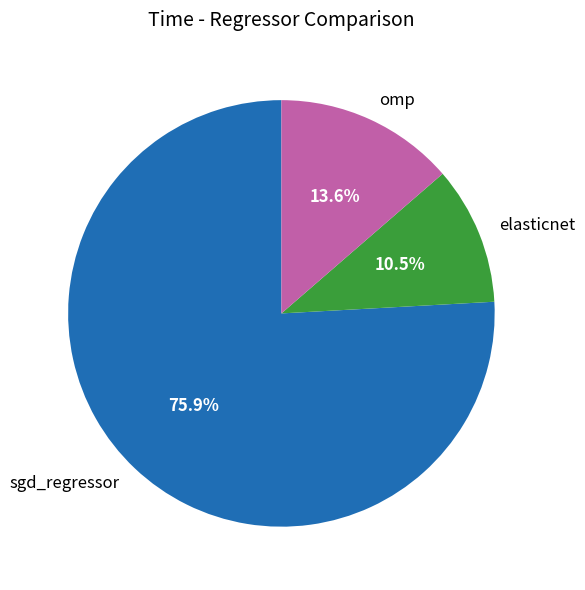

Is there a majority slice in this chart?

Yes